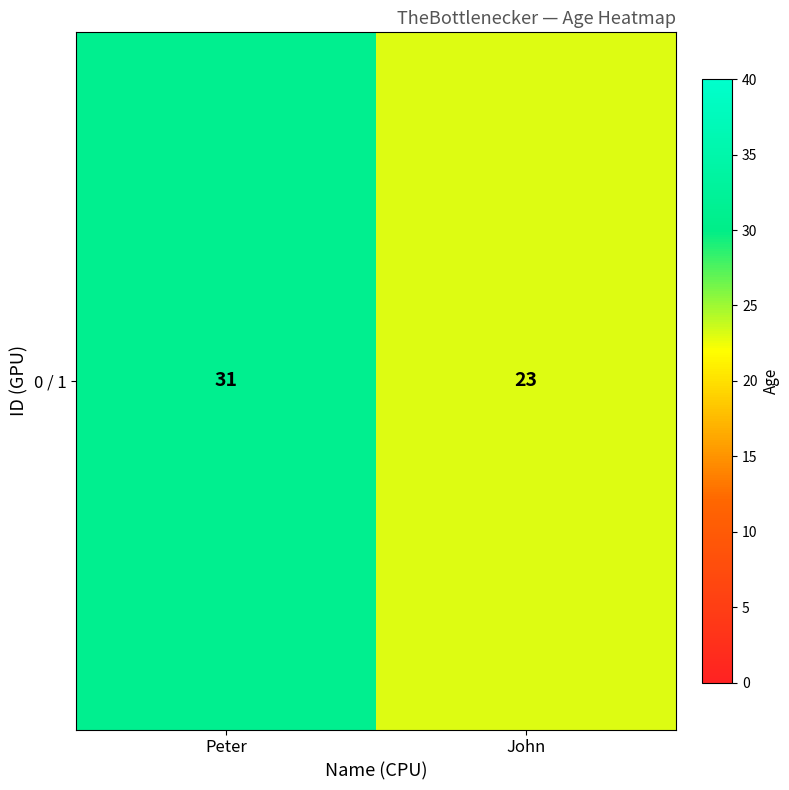

How many values are below 31?

1